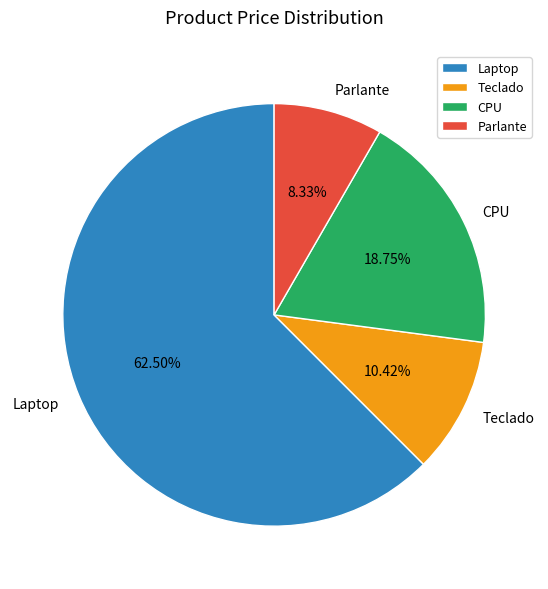

To the nearest percent, what is the average slice percentage?

25%